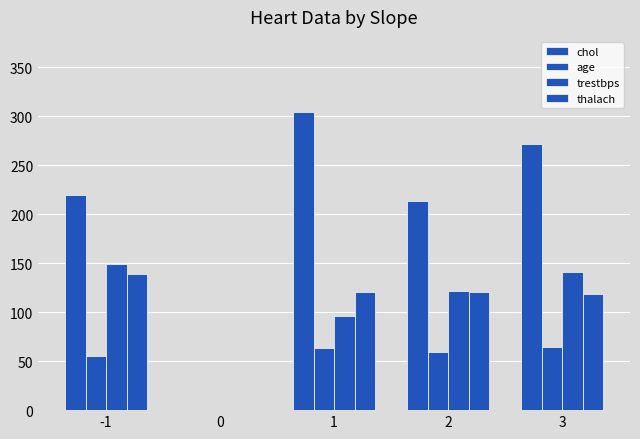

How many values in the trestbps series exceed 121?

3